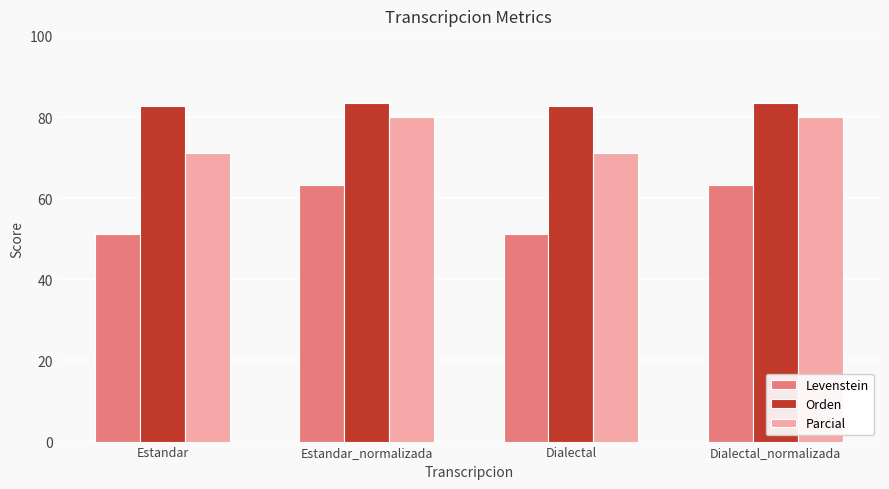

Count the number of data series in this chart.

3